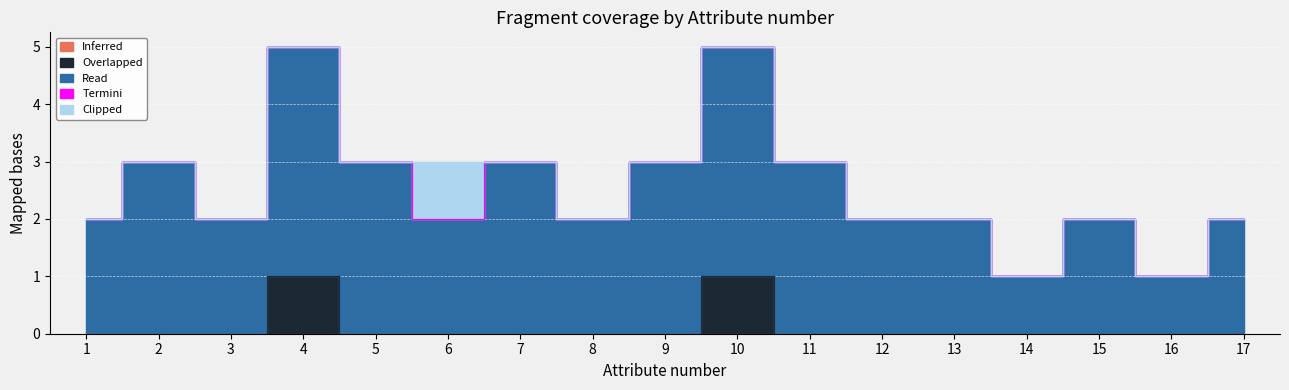

Which has a higher value, 16 or 15?

16